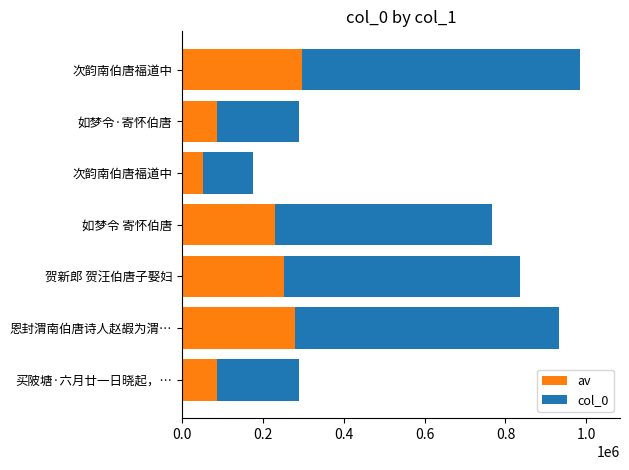

How many values in the av series are below 229734?

3